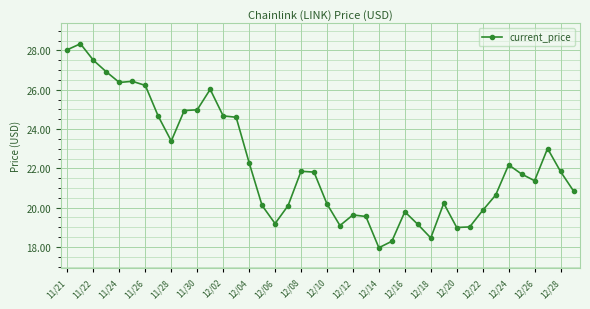

What is the smallest value displayed?

18.0